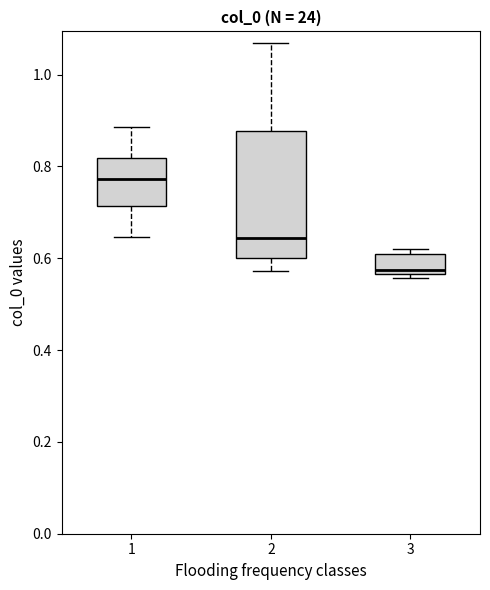

Reading left to right, transcribe this box plot: for each box, give where its median line is, the range the box spans, and where its two whiskers end, as read against the y-axis. The values are not printed on the chart, so give them approximately, as read against the axis.

1: median 0.78, box 0.72 to 0.82, whiskers 0.64 to 0.88
2: median 0.64, box 0.60 to 0.88, whiskers 0.58 to 1.06
3: median 0.58, box 0.56 to 0.60, whiskers 0.56 (just below the box's lower edge) to 0.62